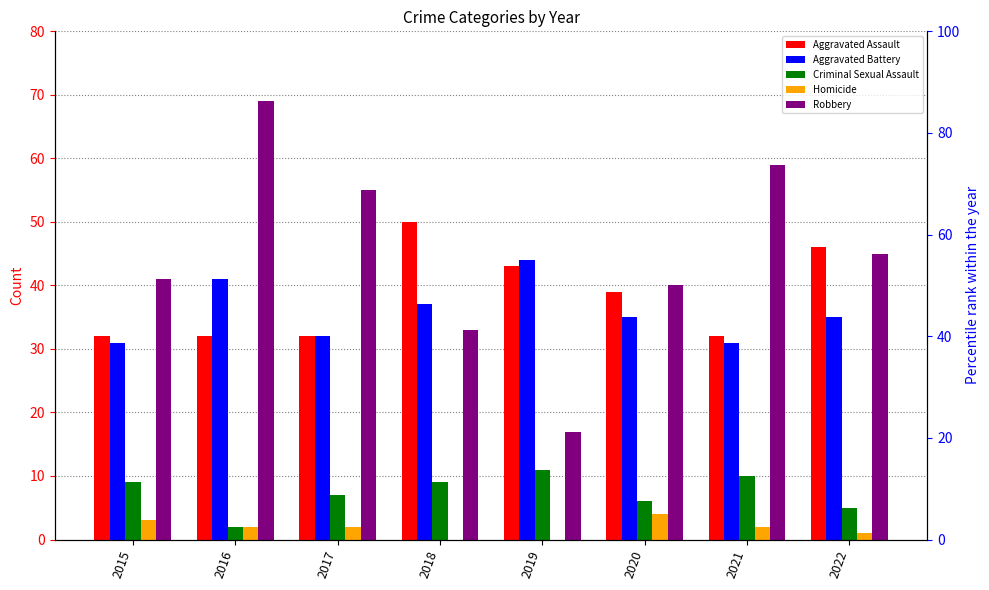

Reading left to right, list all the values displayed in this chart.

Aggravated Assault: 2015=32	2016=32	2017=32	2018=50	2019=43	2020=39	2021=32	2022=46
Aggravated Battery: 2015=31	2016=41	2017=32	2018=37	2019=44	2020=35	2021=31	2022=35
Criminal Sexual Assault: 2015=9	2016=2	2017=7	2018=9	2019=11	2020=6	2021=10	2022=5
Homicide: 2015=3	2016=2	2017=2	2018=0	2019=0	2020=4	2021=2	2022=1
Robbery: 2015=41	2016=69	2017=55	2018=33	2019=17	2020=40	2021=59	2022=45